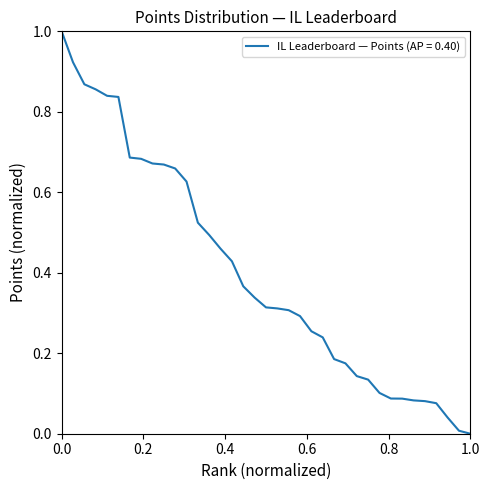

What is the maximum value shown in the chart?

1.0